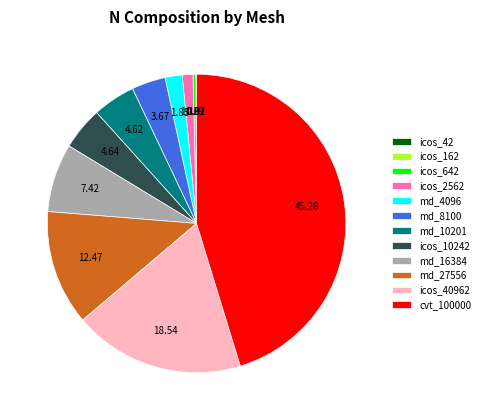

What is the largest slice in the pie chart?

cvt_100000